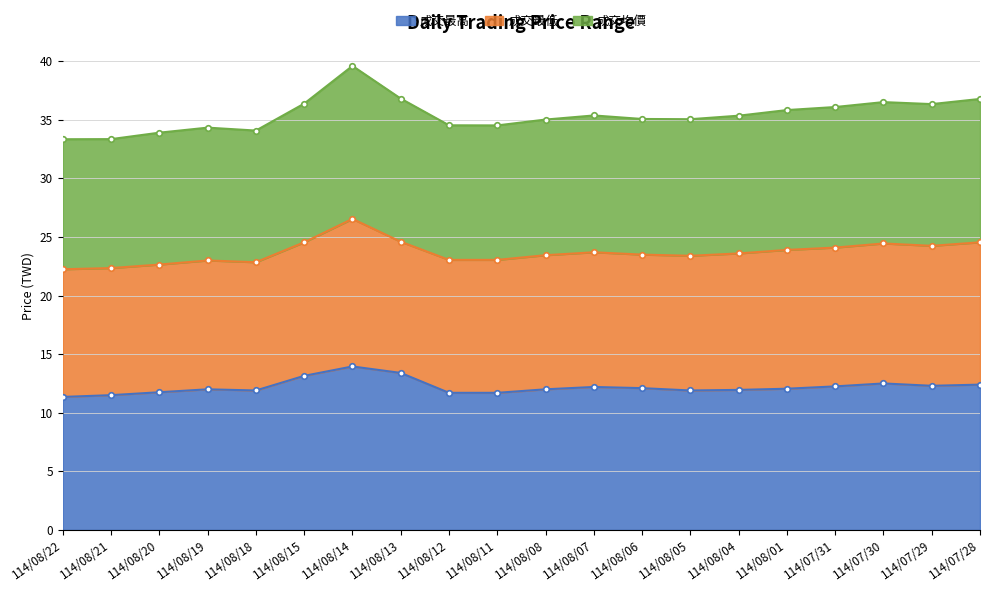

At which category does the chart reach its peak across all series?

114/08/14